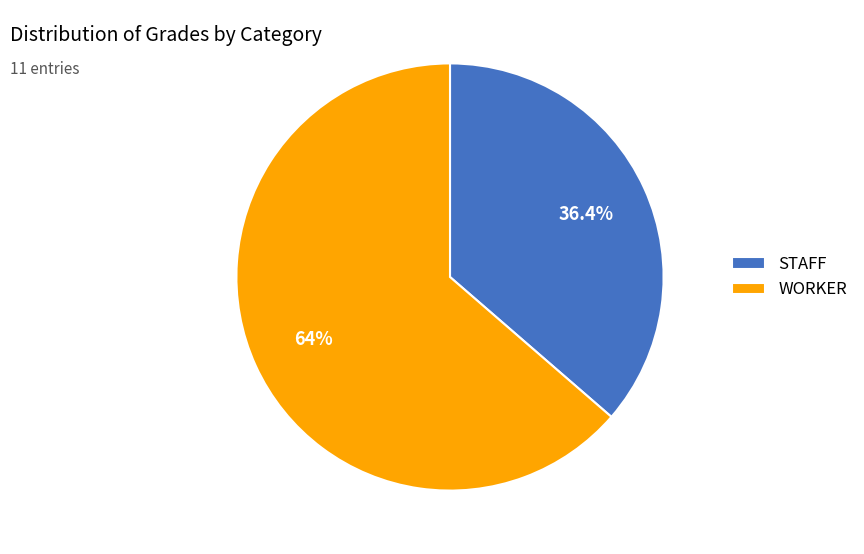

Does any single category account for the majority?

Yes